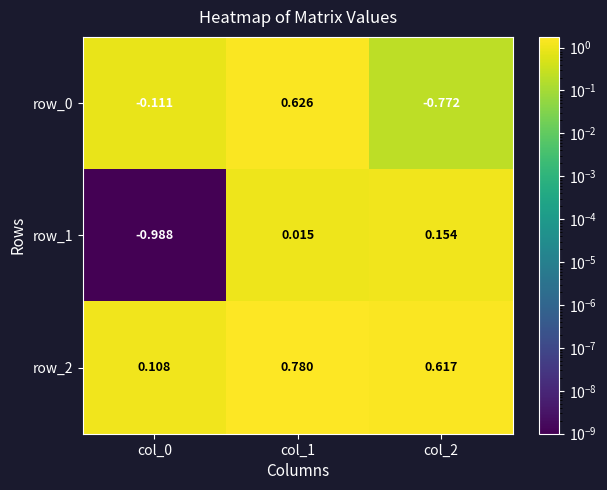

Is the value of row_1 at col_0 greater than the value of row_2 at col_1?

No